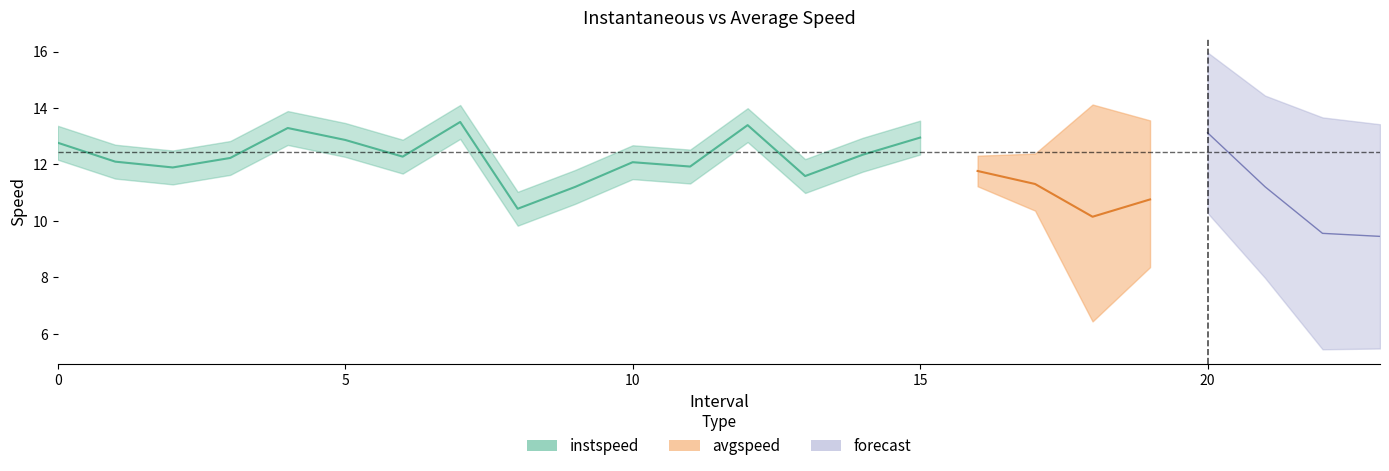

What position from the left is 8.0?

9